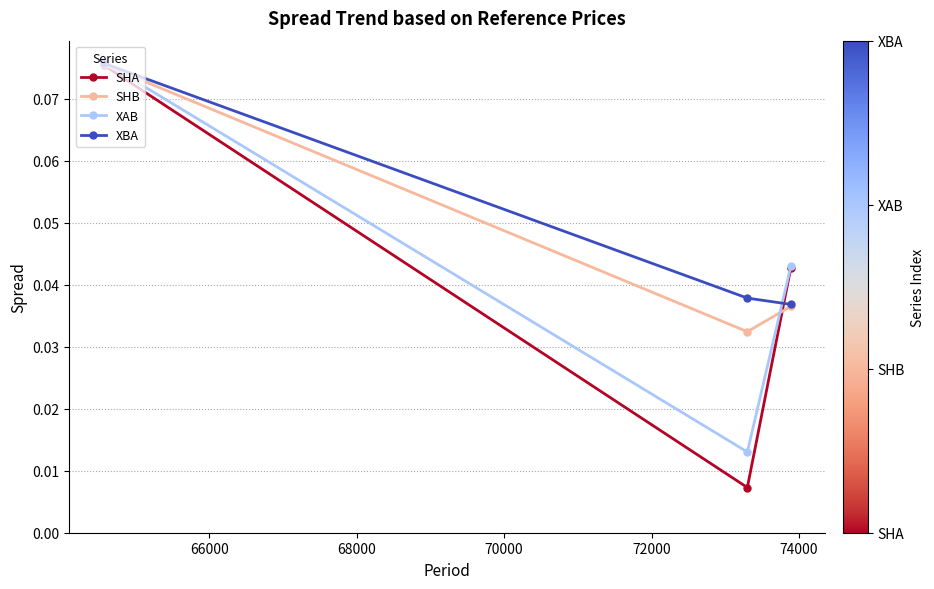

At how many categories does at least one series exceed 0?

3